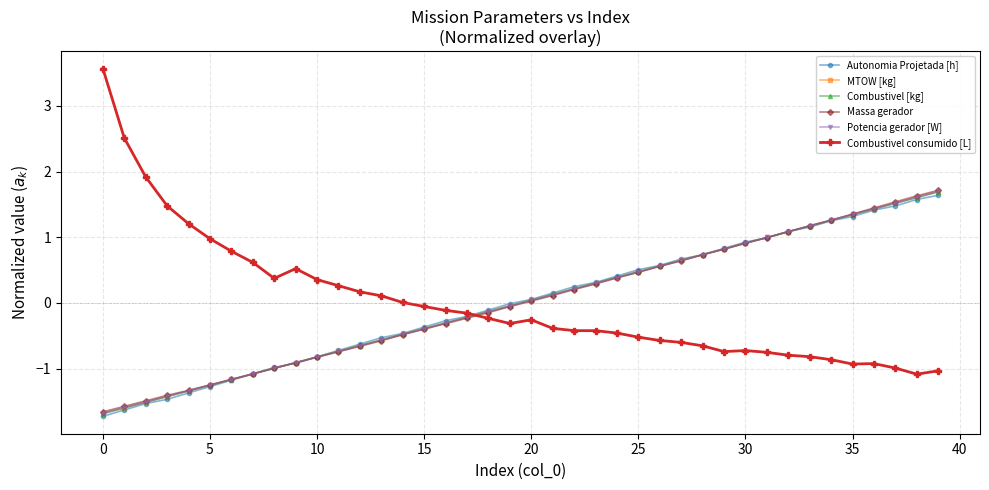

How many lines are shown in the chart?

6